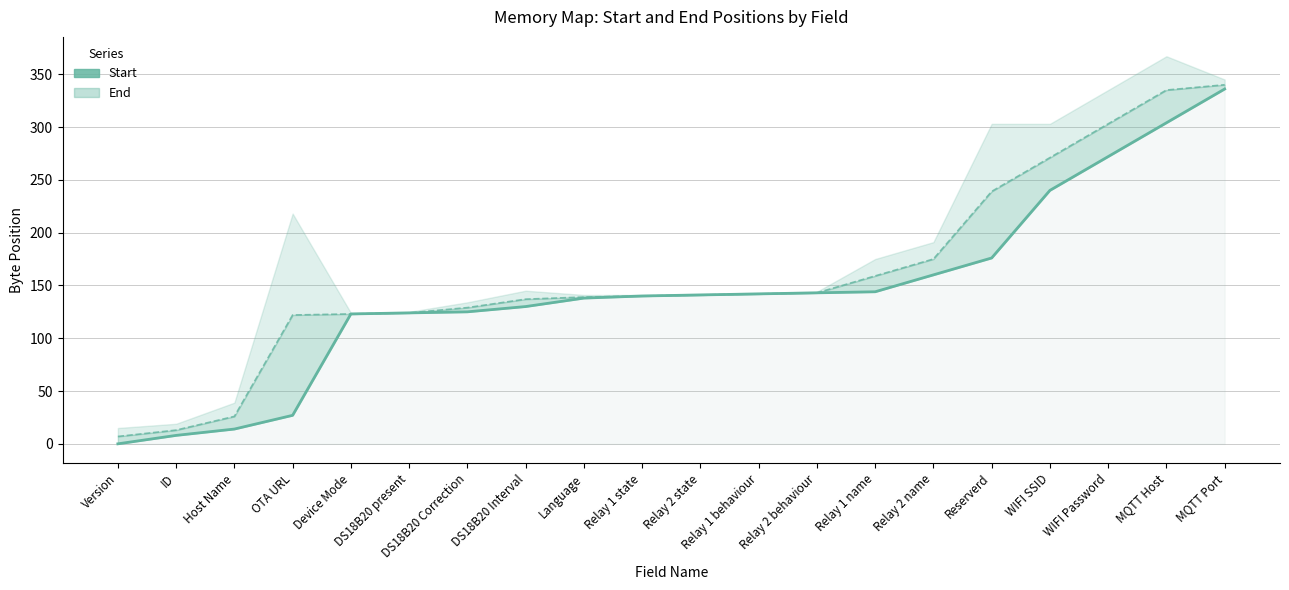

List the labels in order of Start value, largest first.

MQTT Port, MQTT Host, WIFI Password, WIFI SSID, Reserverd, Relay 2 name, Relay 1 name, Relay 2 behaviour, Relay 1 behaviour, Relay 2 state, Relay 1 state, Language, DS18B20 Interval, DS18B20 Correction, DS18B20 present, Device Mode, OTA URL, Host Name, ID, Version